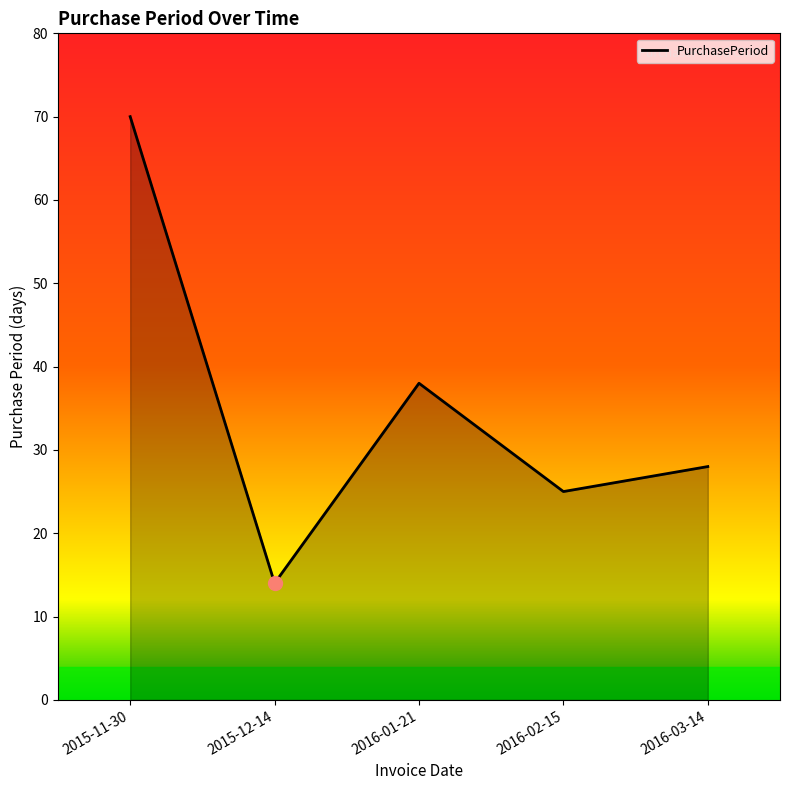

Approximately how many times larger is the value at 2015-11-30 compared to 2015-12-14?

5.0